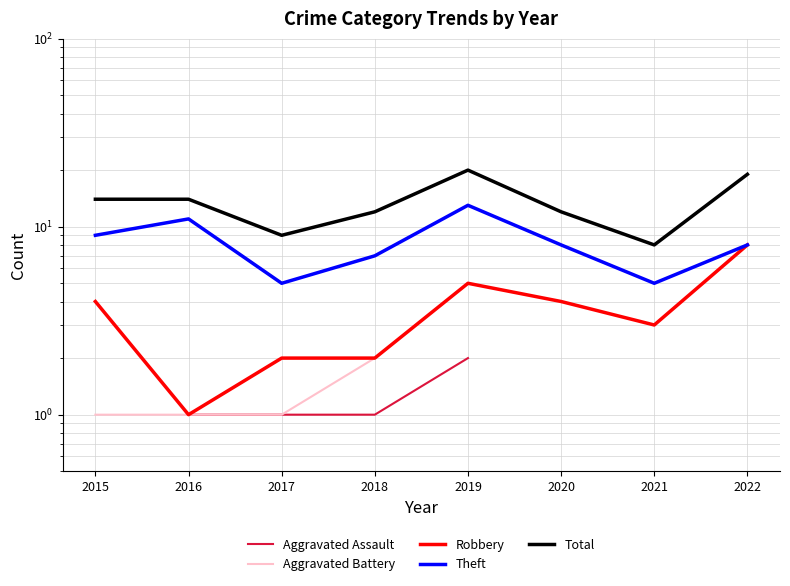

What is the value of the Robbery point at the 5th from the left?

5.0